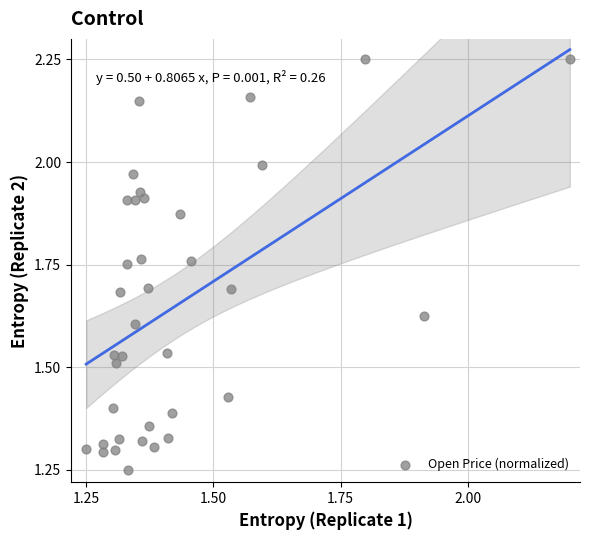

Count the number of points in this scatter plot.

36